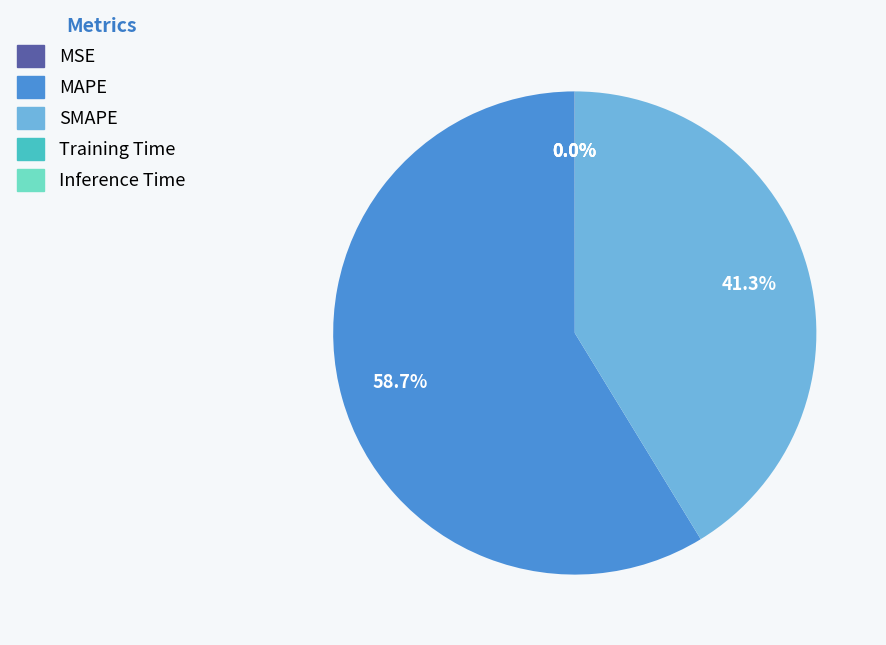

What is the largest slice in the pie chart?

MAPE